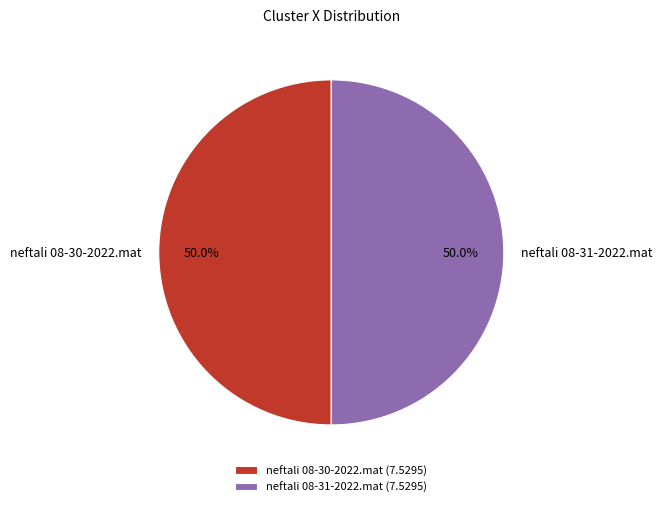

To the nearest percent, what portion does neftali 08-30-2022.mat represent?

50%